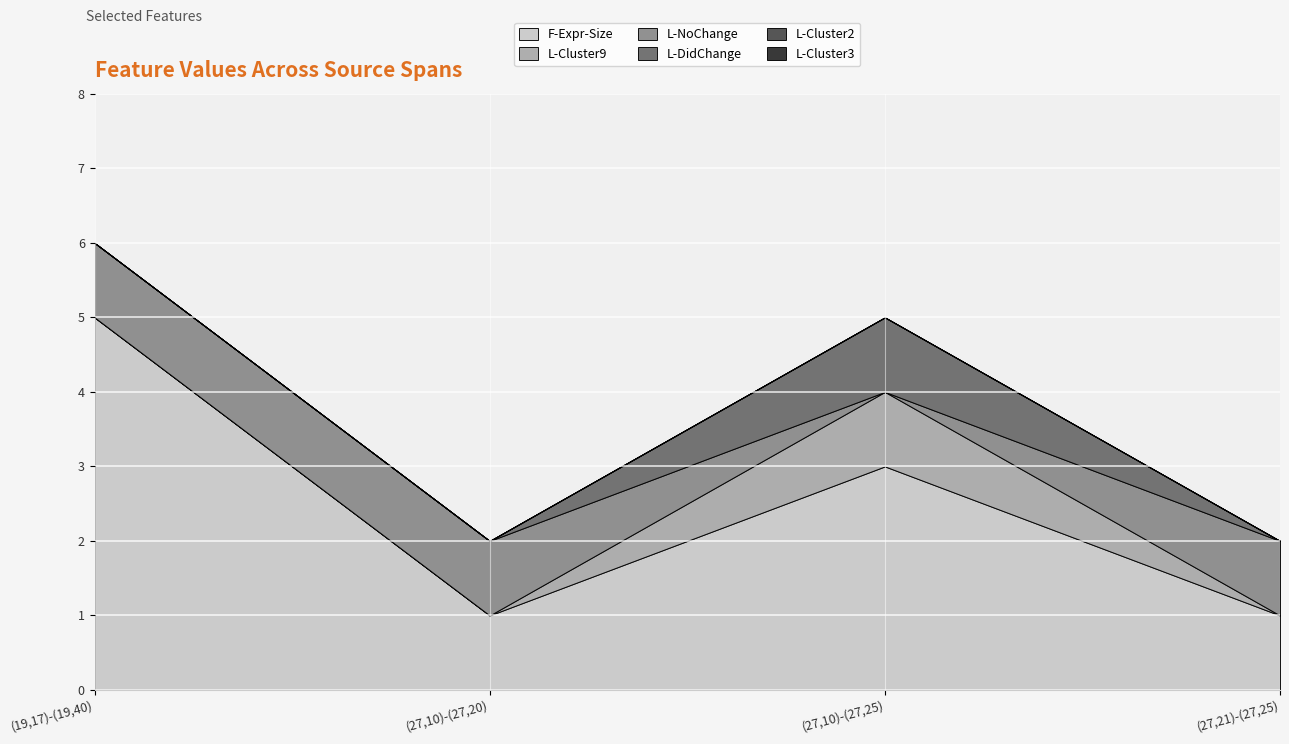

Reading left to right, transcribe all the data shown in this chart.

F-Expr-Size: (19,17)-(19,40)=5	(27,10)-(27,20)=1	(27,10)-(27,25)=3	(27,21)-(27,25)=1
L-Cluster9: (19,17)-(19,40)=0	(27,10)-(27,20)=0	(27,10)-(27,25)=1	(27,21)-(27,25)=0
L-NoChange: (19,17)-(19,40)=1	(27,10)-(27,20)=1	(27,10)-(27,25)=0	(27,21)-(27,25)=1
L-DidChange: (19,17)-(19,40)=0	(27,10)-(27,20)=0	(27,10)-(27,25)=1	(27,21)-(27,25)=0
L-Cluster2: (19,17)-(19,40)=0	(27,10)-(27,20)=0	(27,10)-(27,25)=0	(27,21)-(27,25)=0
L-Cluster3: (19,17)-(19,40)=0	(27,10)-(27,20)=0	(27,10)-(27,25)=0	(27,21)-(27,25)=0